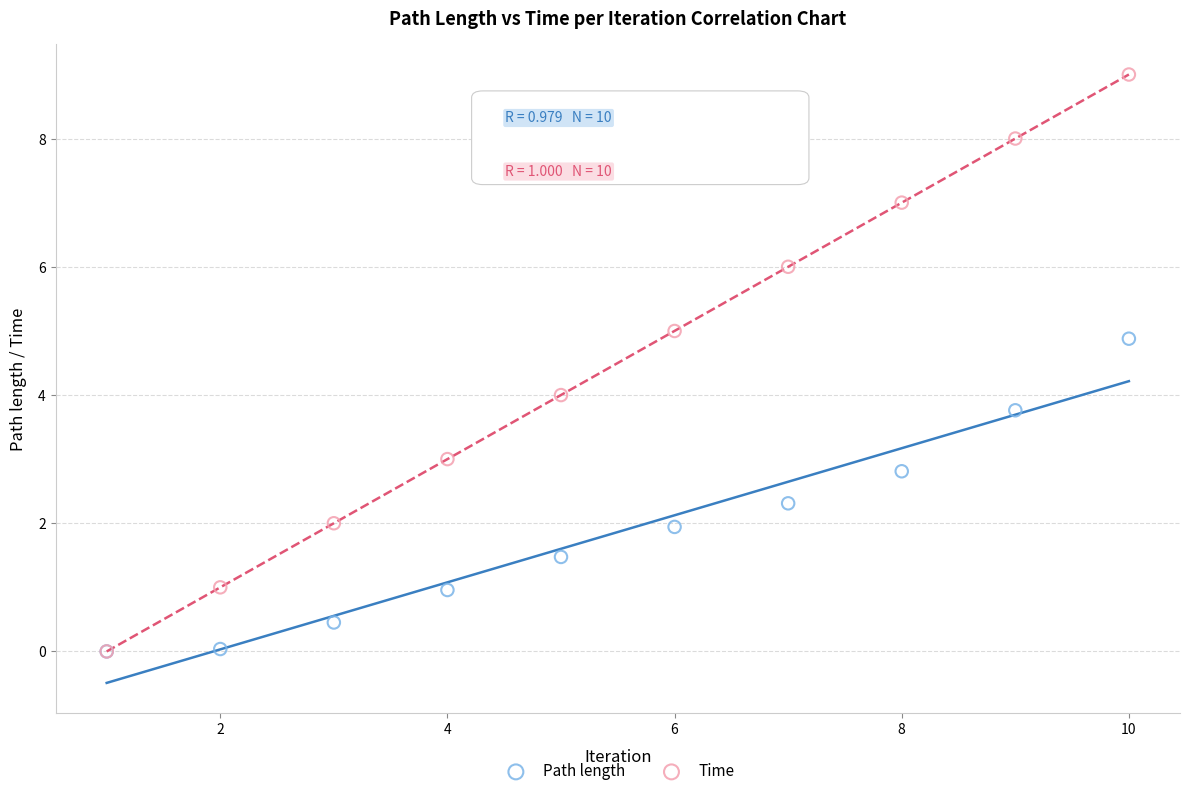

What are all the series names shown in the legend?

Path length, Time